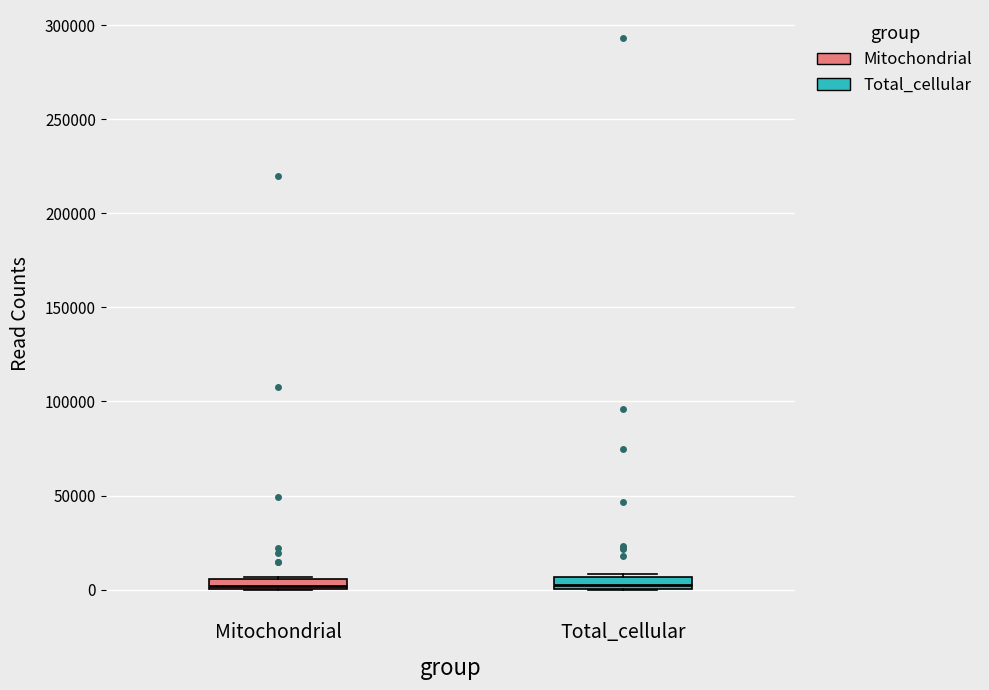

Where is the lower edge of the box for Mitochondrial on the y-axis? The values are not printed on the chart, so give them approximately, as read against the axis.

0